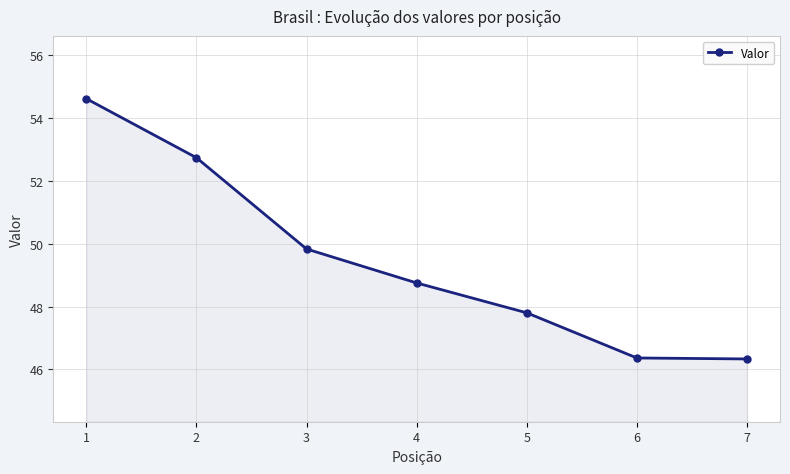

The chart shows a value of 46.3 at 7. True or false?

True